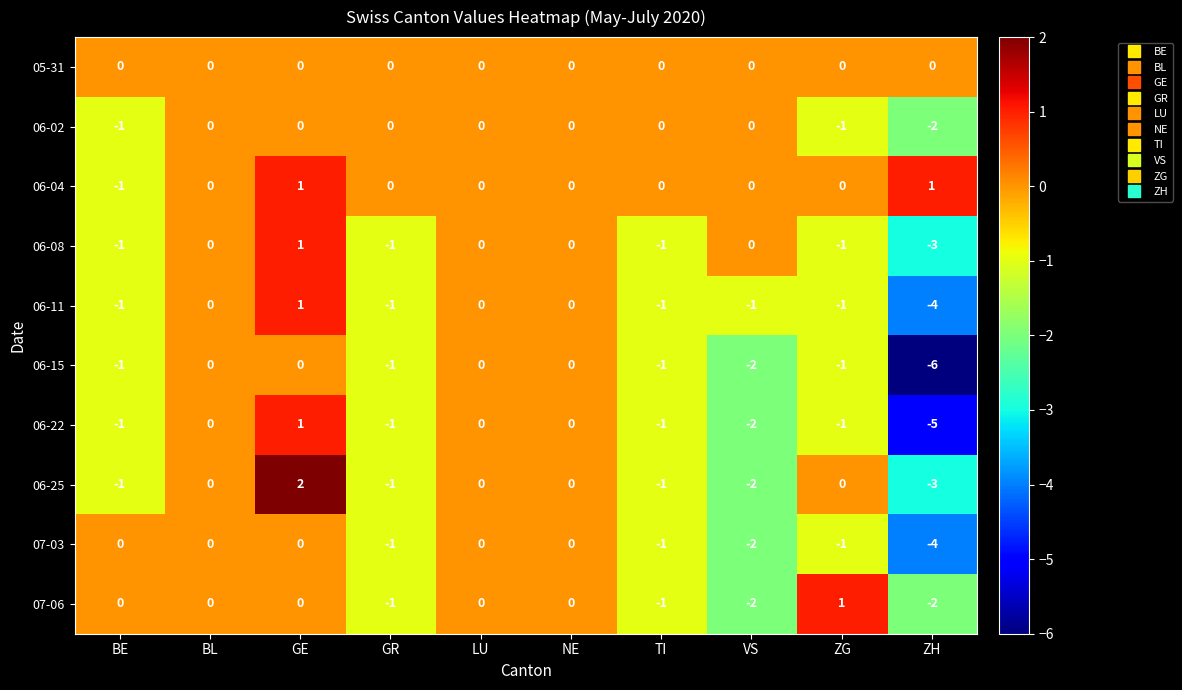

How many series are shown in this chart?

10